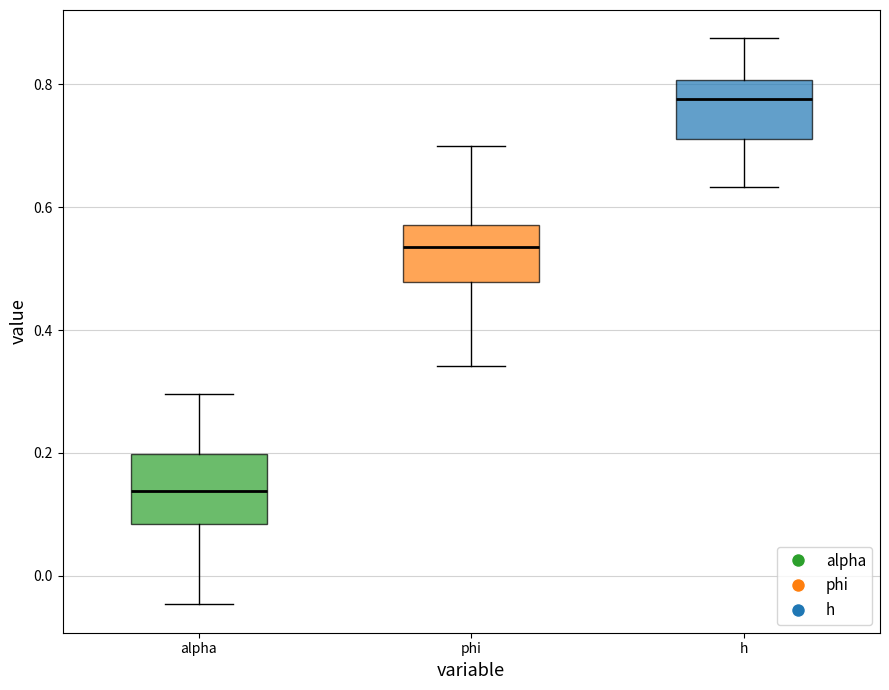

Reading left to right, read every box against the y-axis: the position of its median line, the range the box covers, and the ends of its whiskers. The values are not printed on the chart, so give them approximately, as read against the axis.

alpha: median 0.14, box 0.08 to 0.20, whiskers -0.04 to 0.30
phi: median 0.54, box 0.48 to 0.58, whiskers 0.34 to 0.70
h: median 0.78, box 0.72 to 0.80, whiskers 0.64 to 0.88